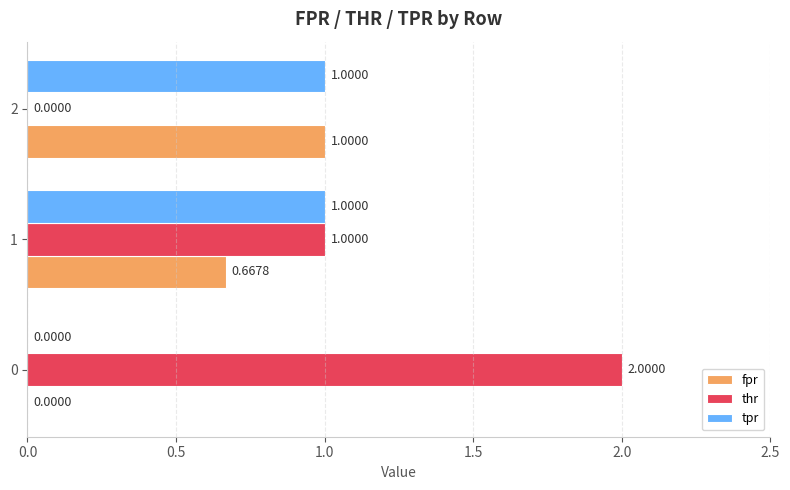

What is the sum of all fpr values?

1.7